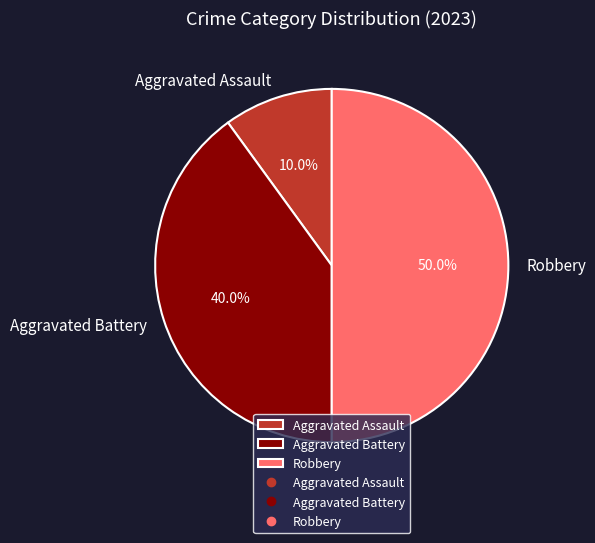

Which slice is the largest?

Robbery